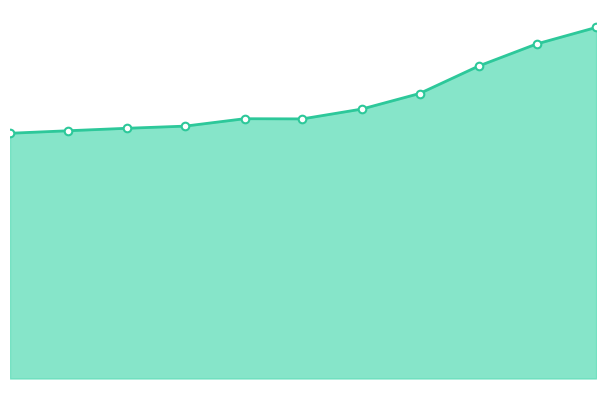

Is this an area chart (filled region under the line)?

Yes